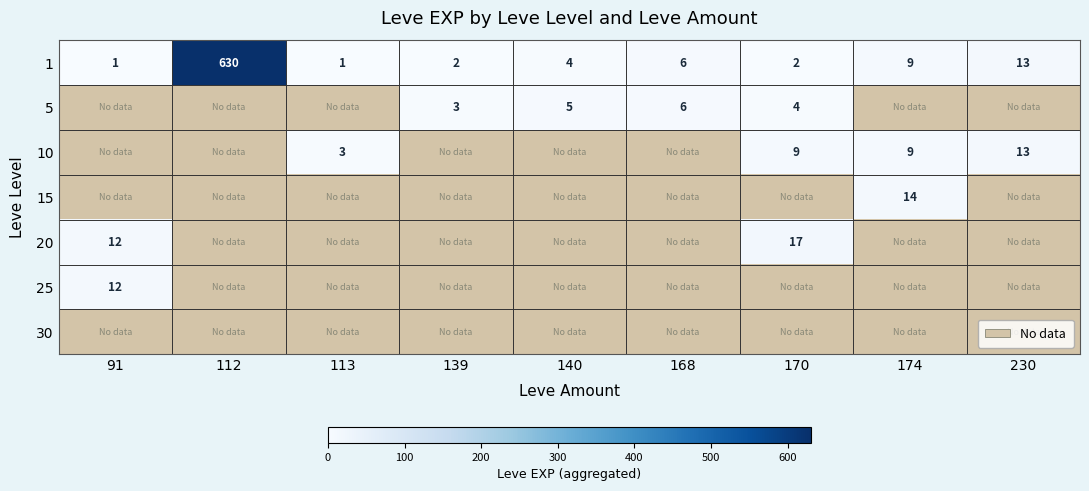

What is the greatest value displayed?

630.0